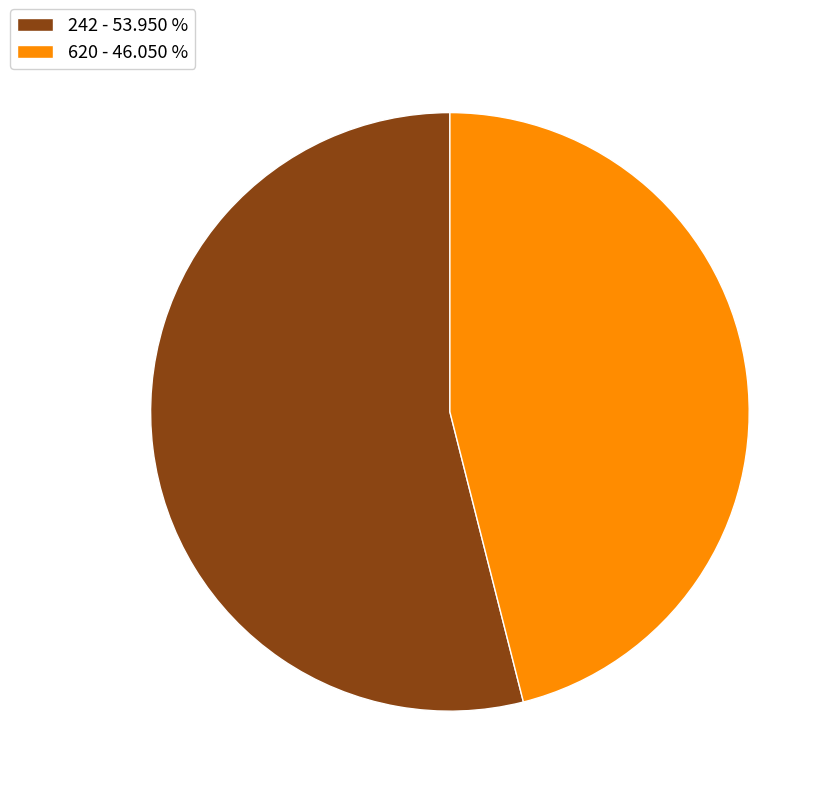

Which has a higher value, 620 - 46.050 % or 242 - 53.950 %?

242 - 53.950 %